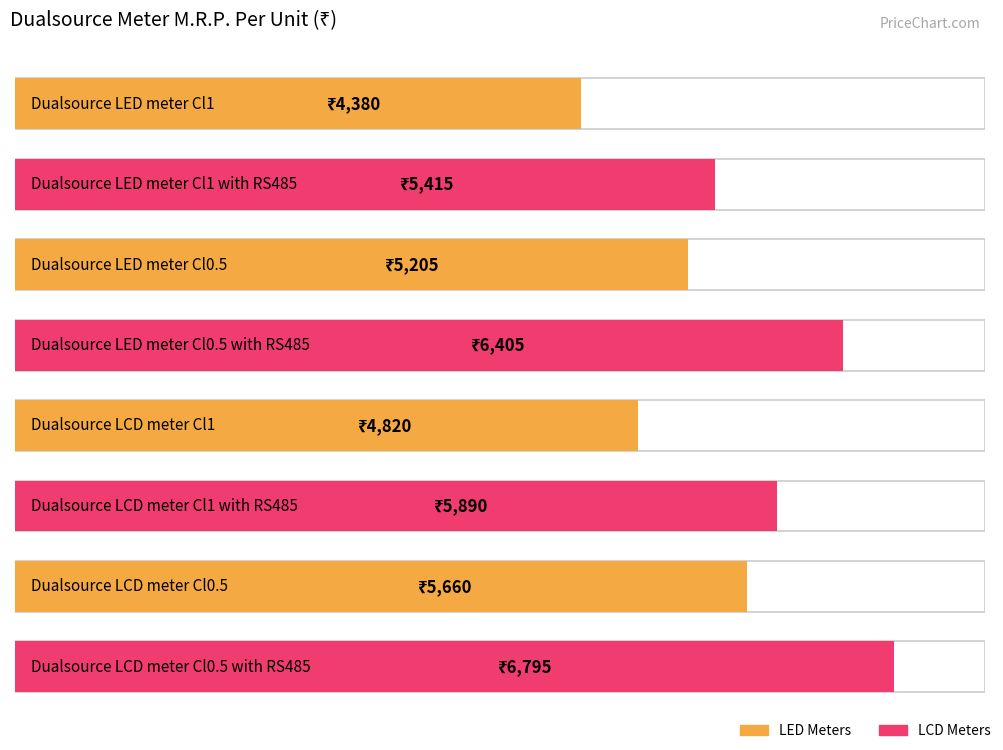

What is the maximum value shown in the chart?

6795